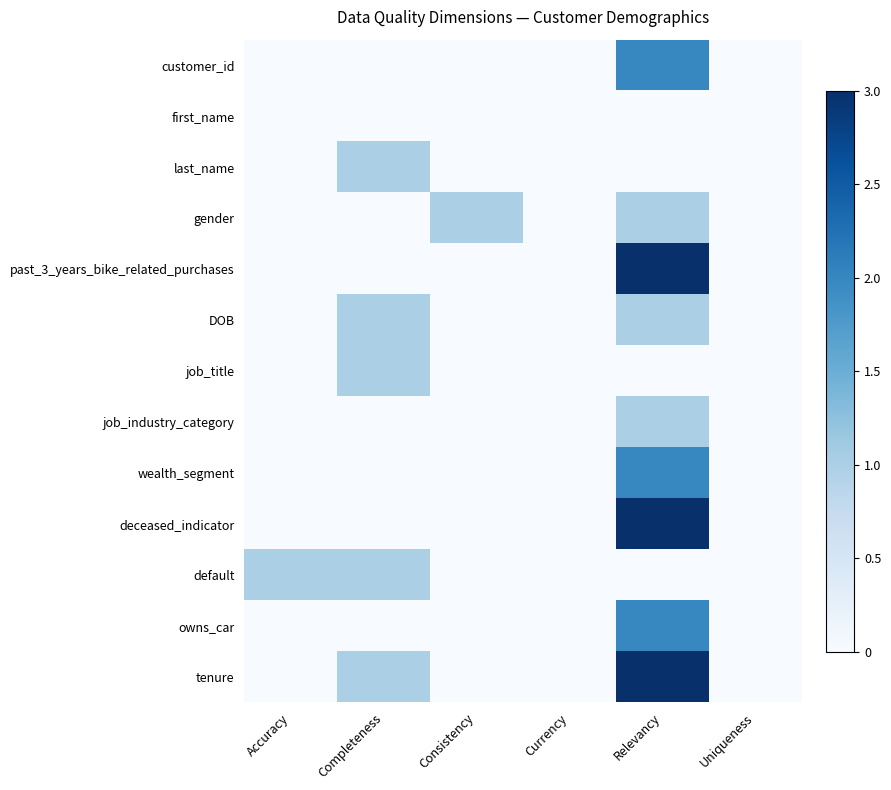

What is the total value across all series at Accuracy?

1